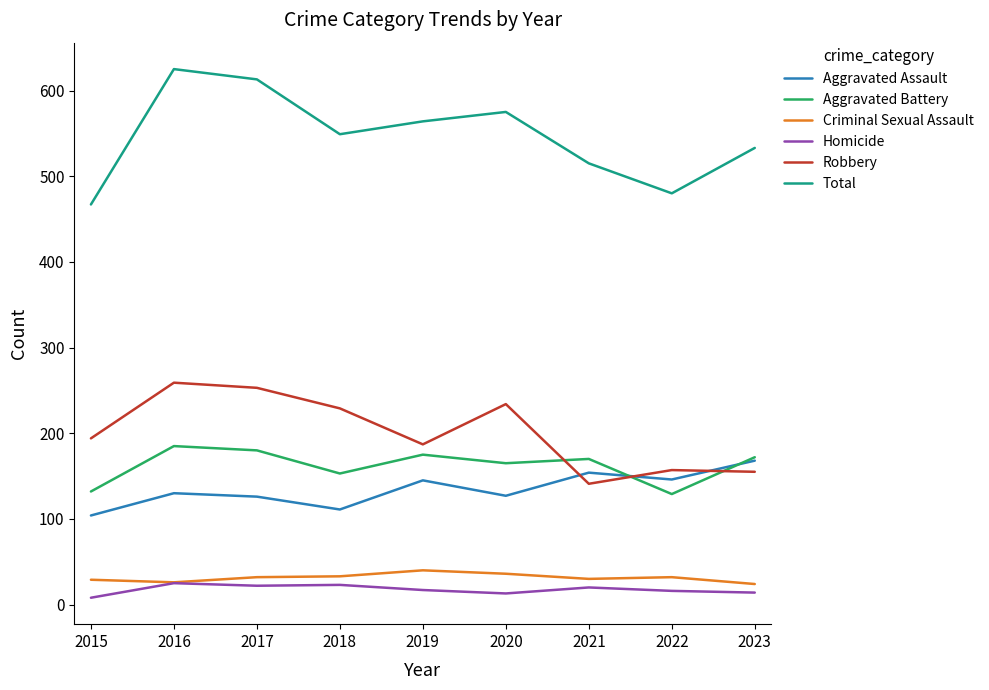

True or false: Homicide has a value of 8 at 2015.

True